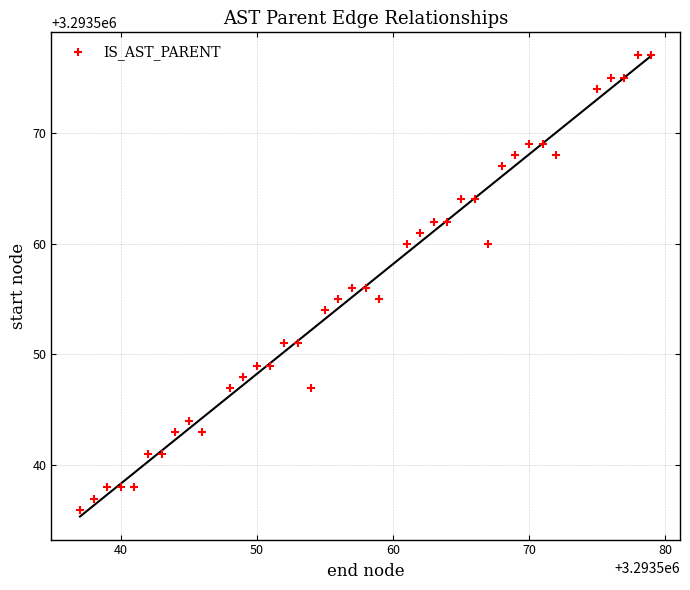

What is the range of Y values (max minus min)?

41